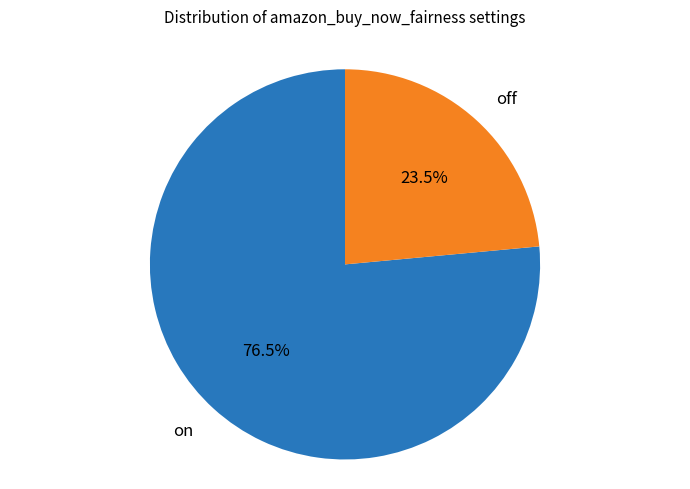

Is there any slice that represents more than half of the pie?

Yes